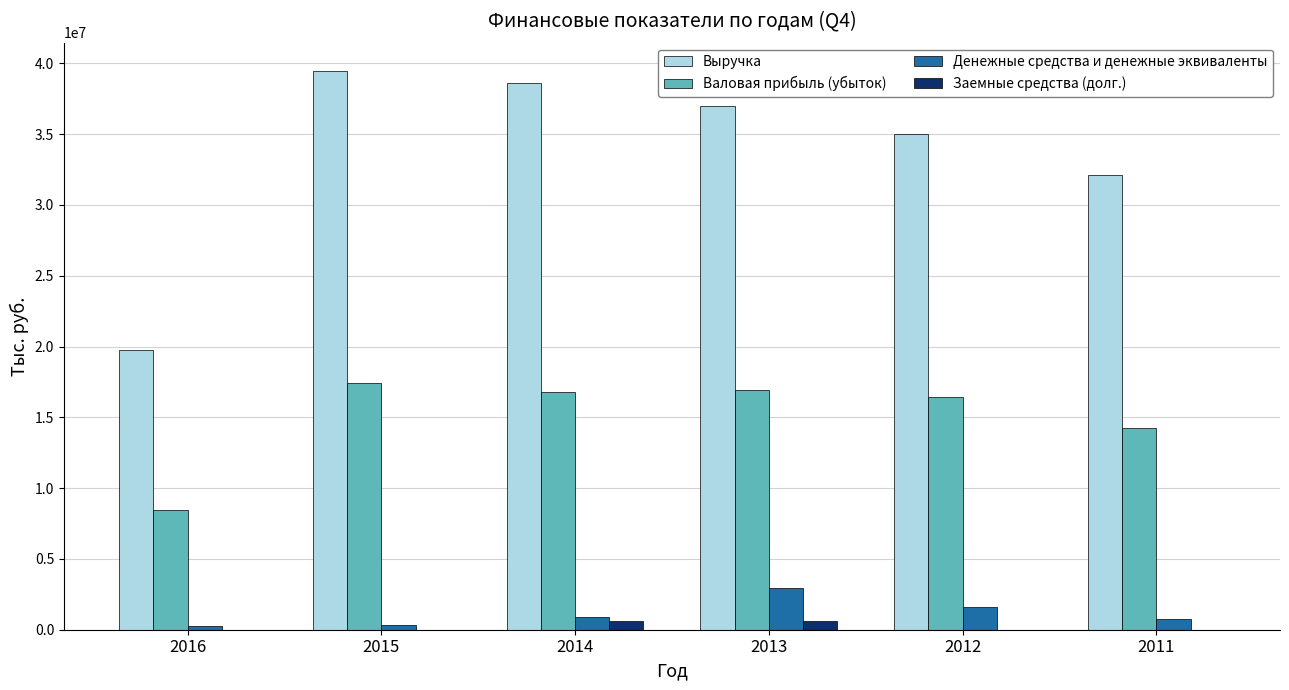

The Валовая прибыль (убыток) series shows 22955456 at 2014. True or false?

False